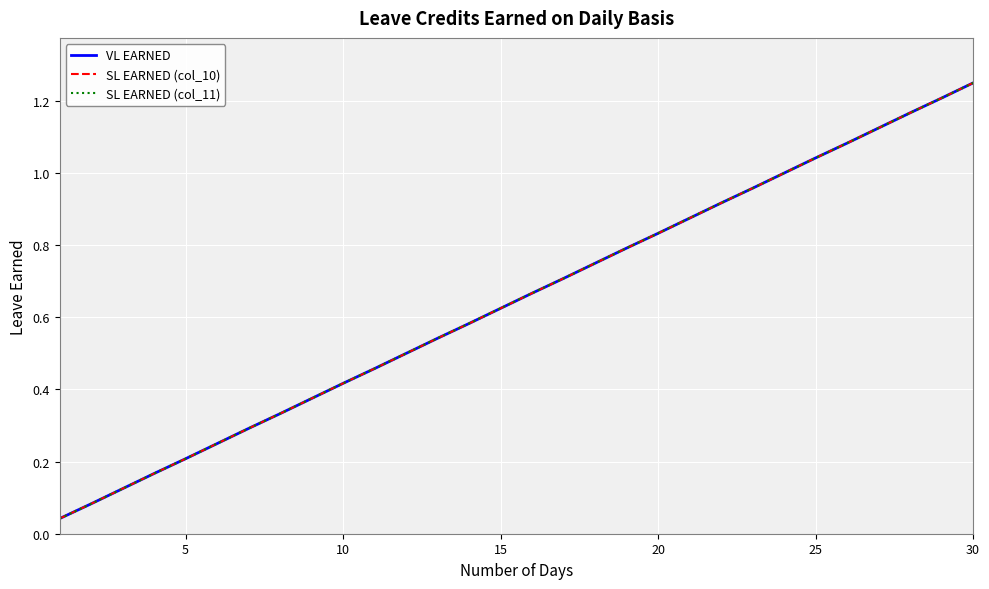

Does the chart display data point markers on the line(s)?

No